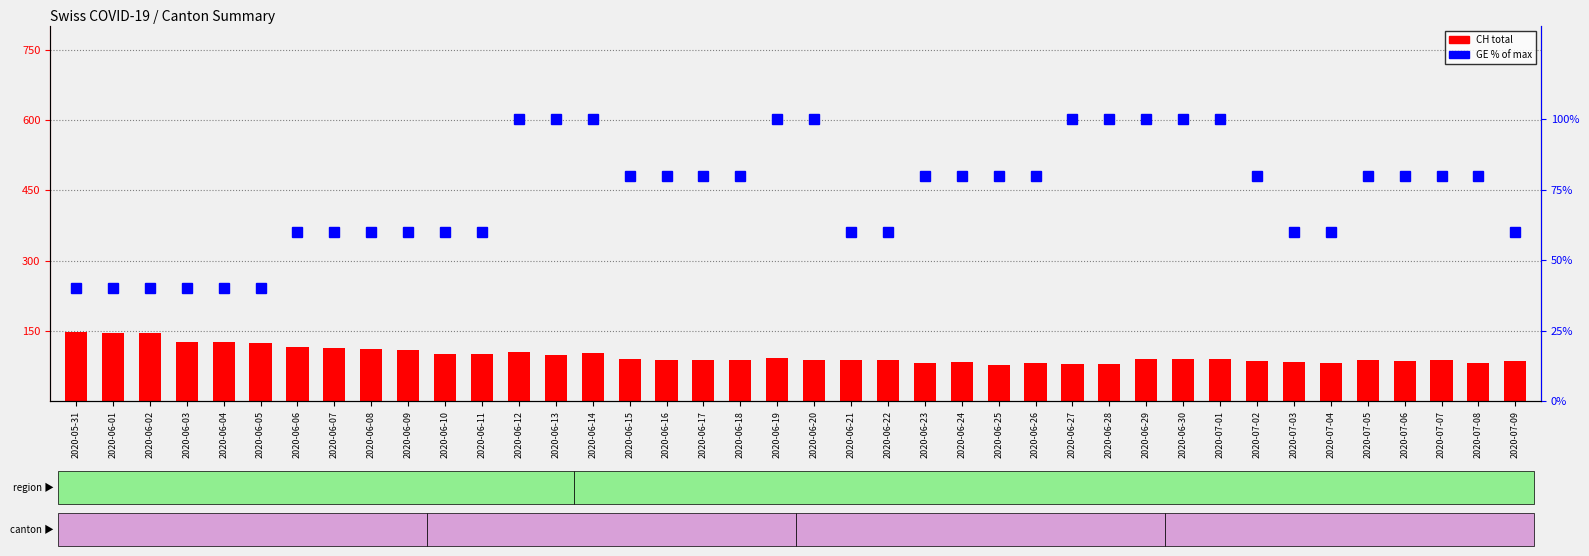

What is the sum of the CH total values at 2020-05-31 and 2020-07-09?

233